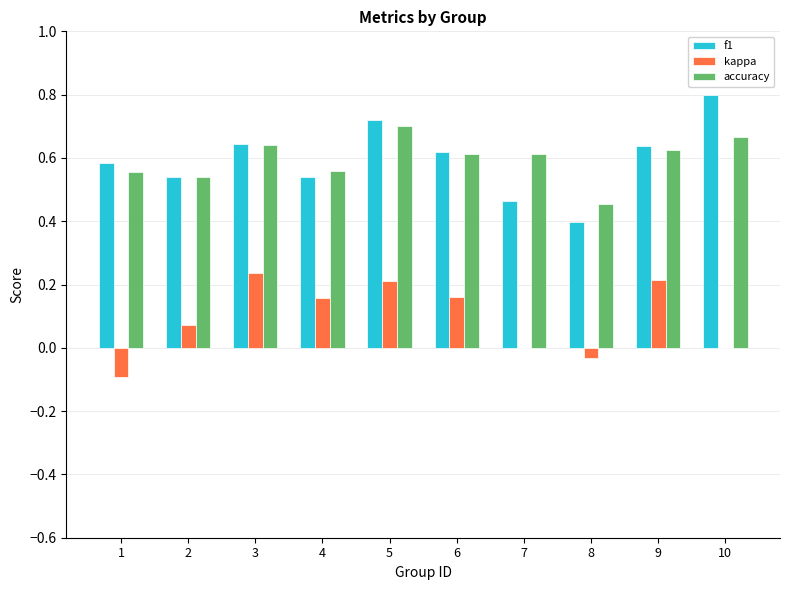

Is it true that f1 equals 0.8 at 7?

False